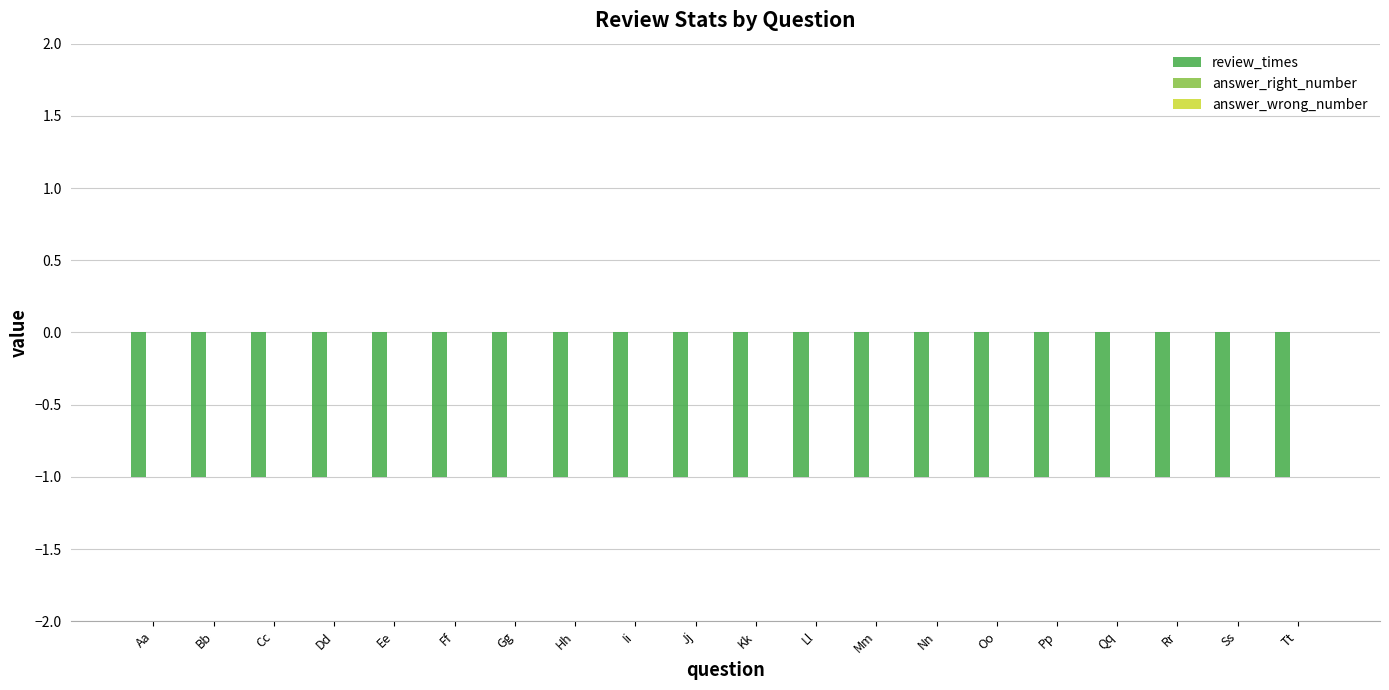

At which category is the sum across all series the highest?

Aa